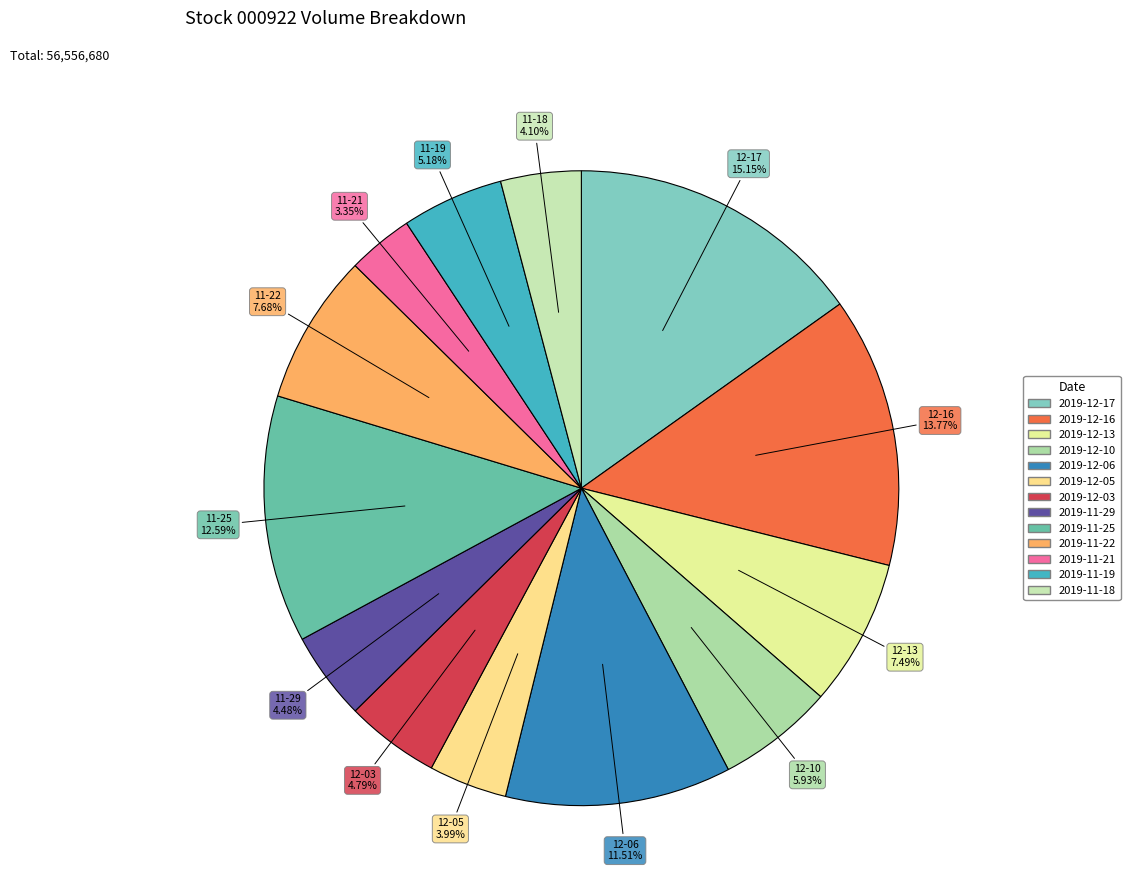

To the nearest percent, what is the combined percentage of 2019-11-25 and 2019-12-10?

19%